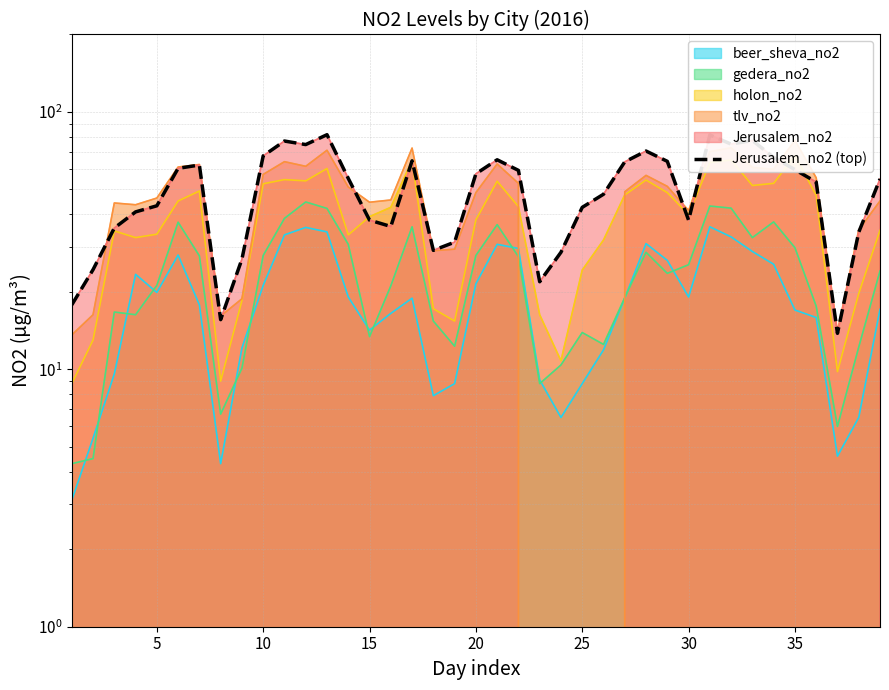

What is the sum of all values?

1957.6